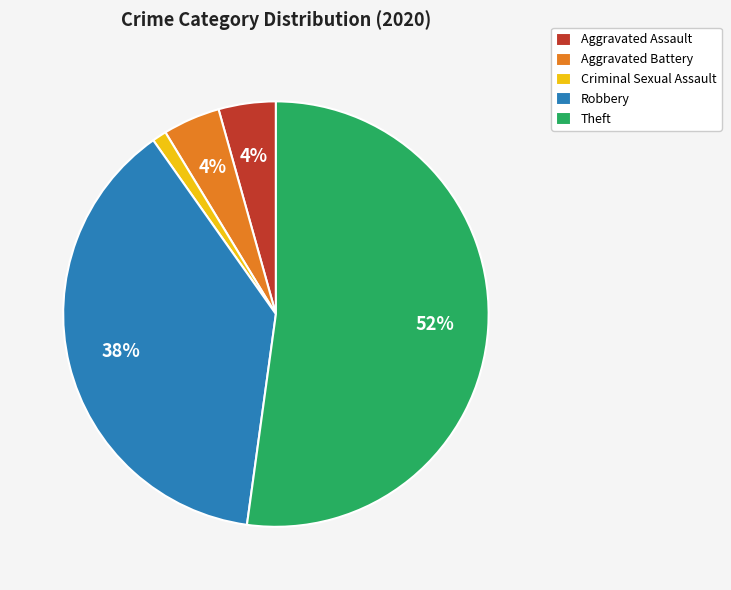

Which has a higher value, Theft or Criminal Sexual Assault?

Theft